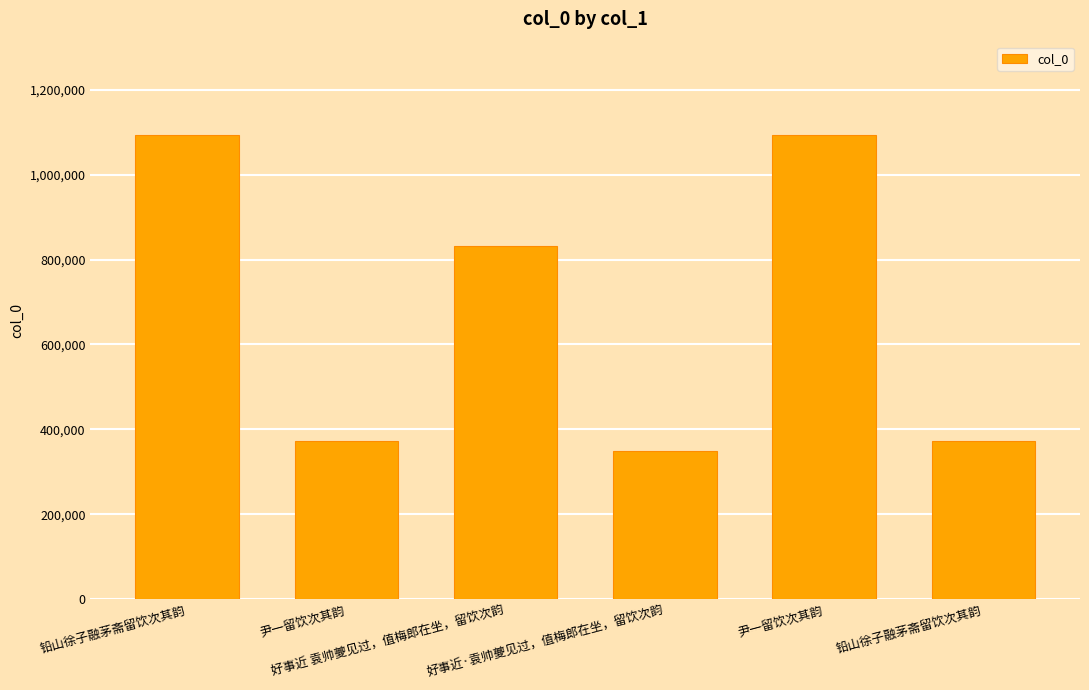

Which has a higher value, 铅山徐子融茅斋留饮次其韵 or 好事近 袁帅夔见过，值梅郎在坐，留饮次韵?

好事近 袁帅夔见过，值梅郎在坐，留饮次韵